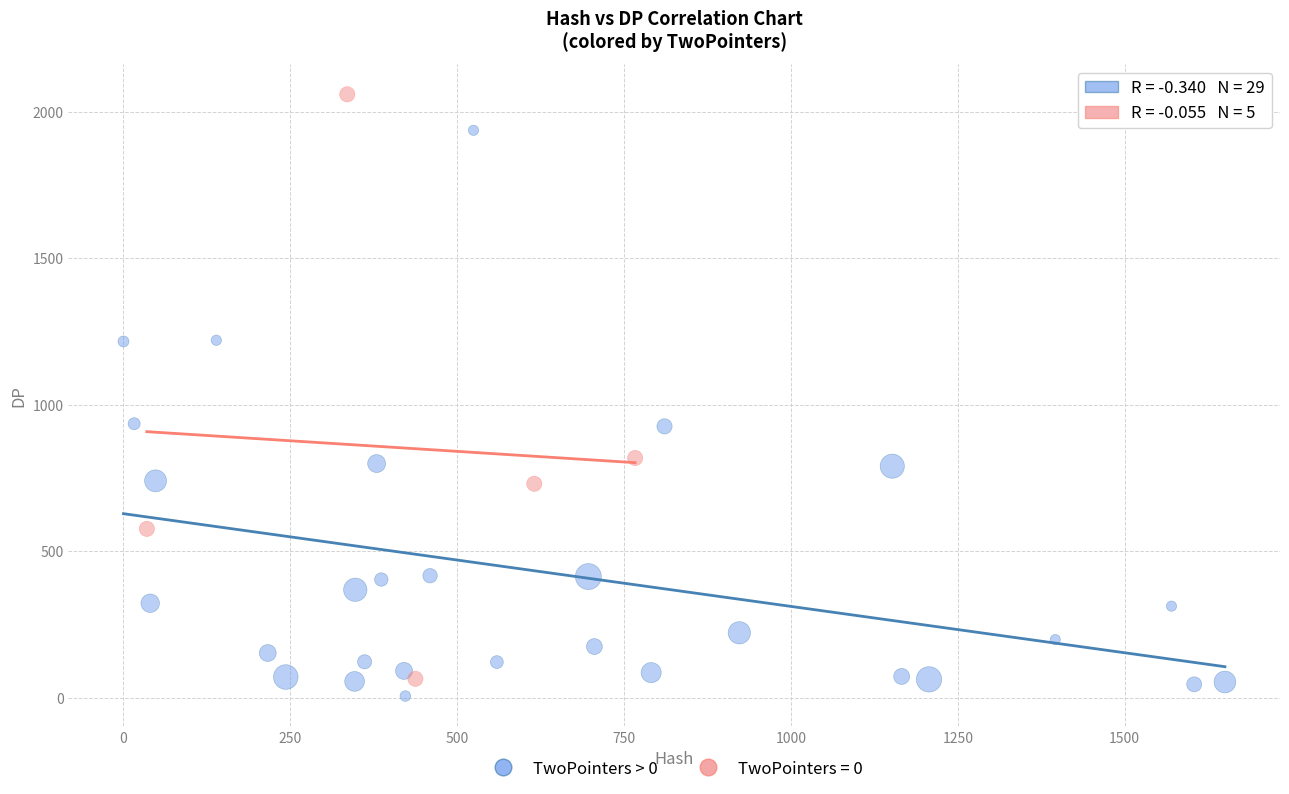

Which series reaches the maximum Y coordinate?

TwoPointers = 0